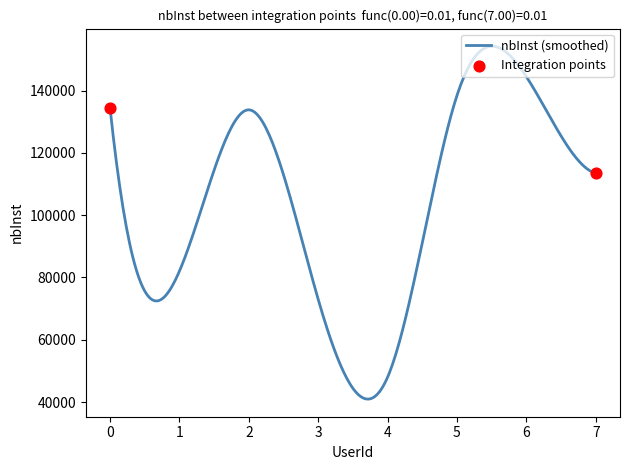

What is the smallest value displayed?

40960.5